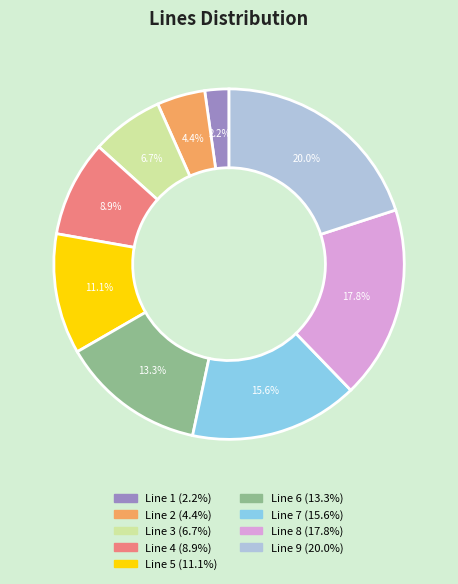

Between Line 8 and Line 5, which is larger?

Line 8